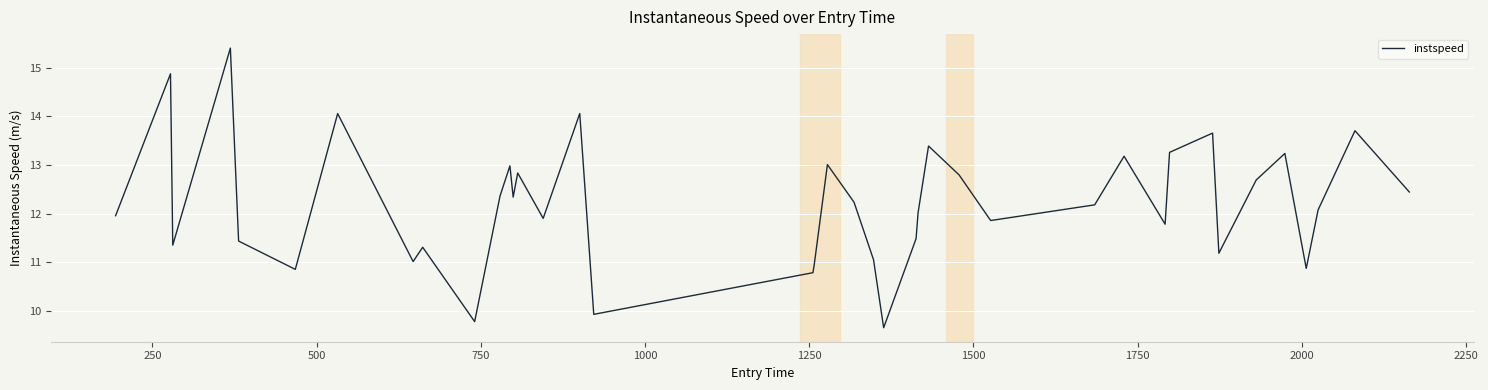

What is the maximum value shown in the chart?

15.4